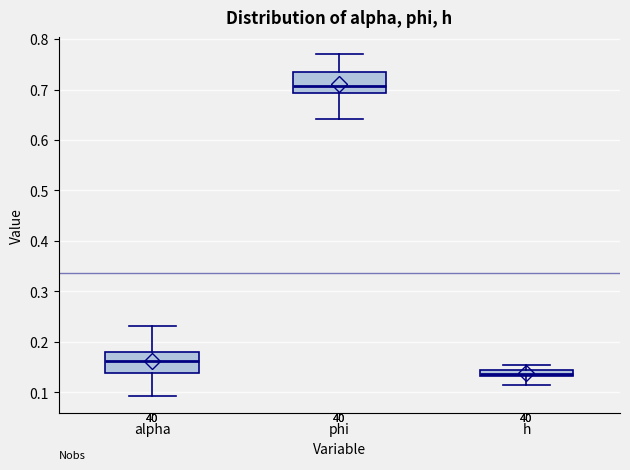

Where does the lower whisker of the box for phi end on the y-axis? The values are not printed on the chart, so give them approximately, as read against the axis.

0.64